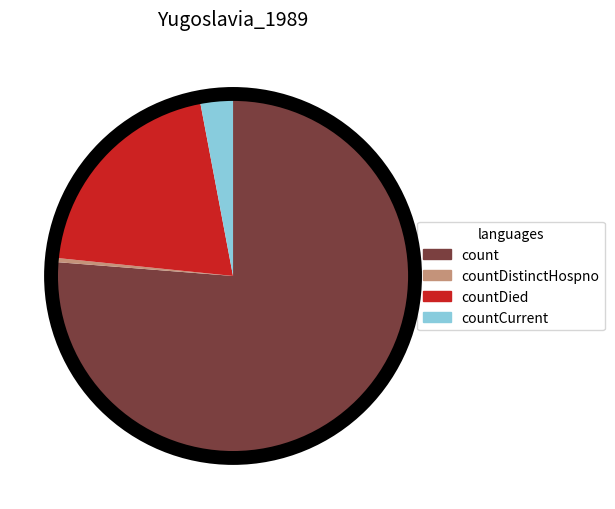

True or false: countDied accounts for 20% of the total.

True